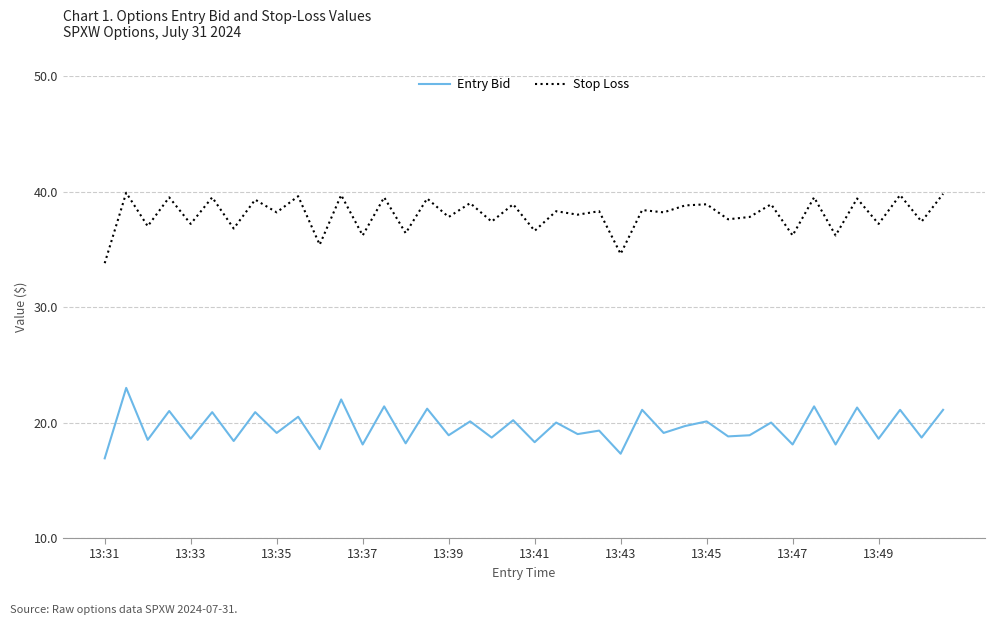

What is the difference between the maximum and minimum values in the Entry Bid series?

6.1